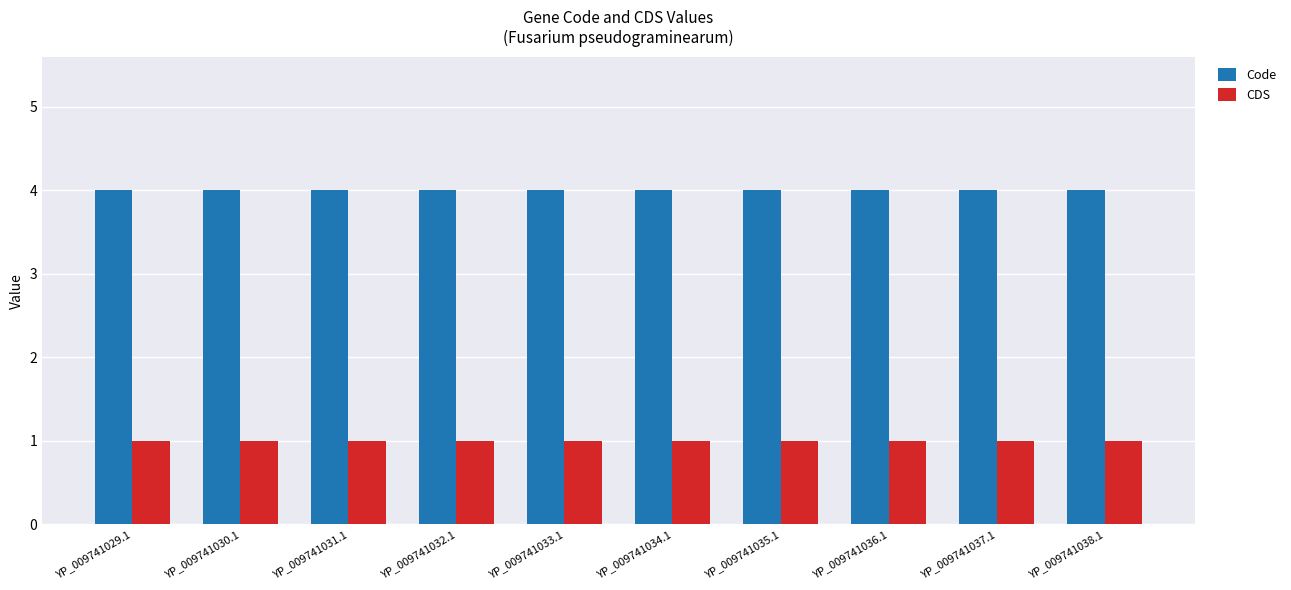

What is the greatest value displayed?

4